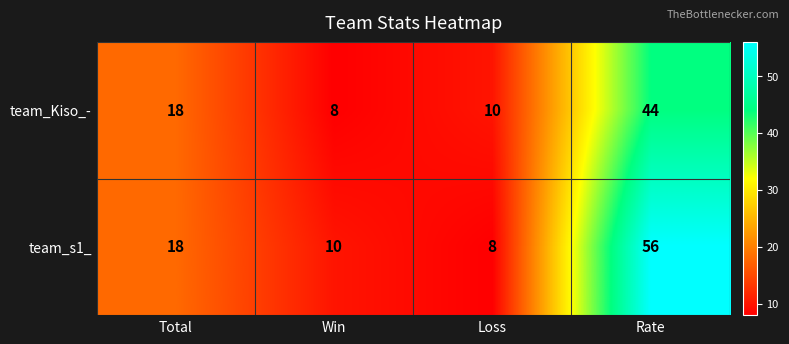

Count the number of data series in this chart.

2